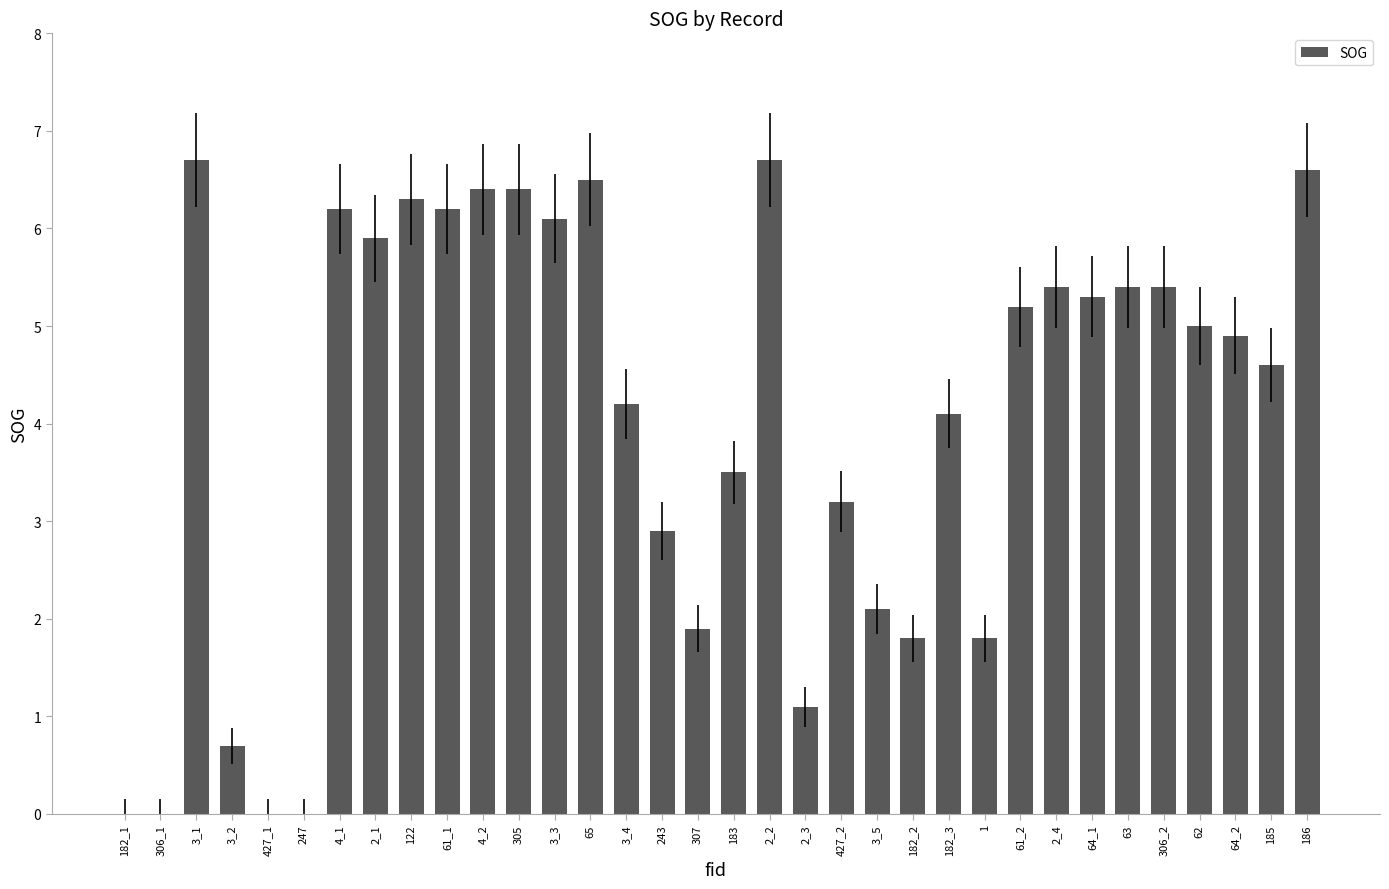

What is the approximate value at 305?

6.4